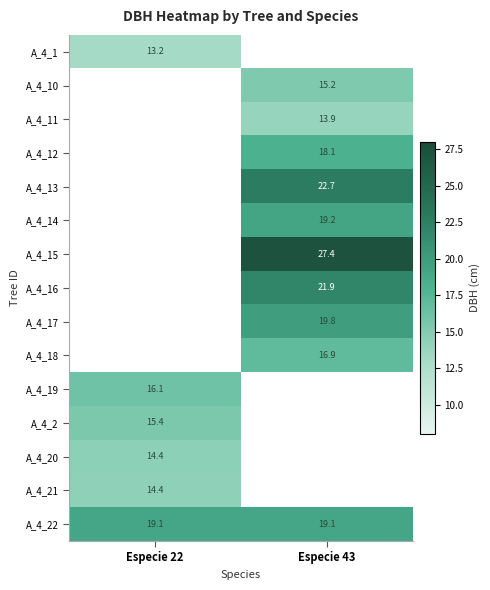

Is it true that A_4_19 equals 23.0 at Especie 22?

False